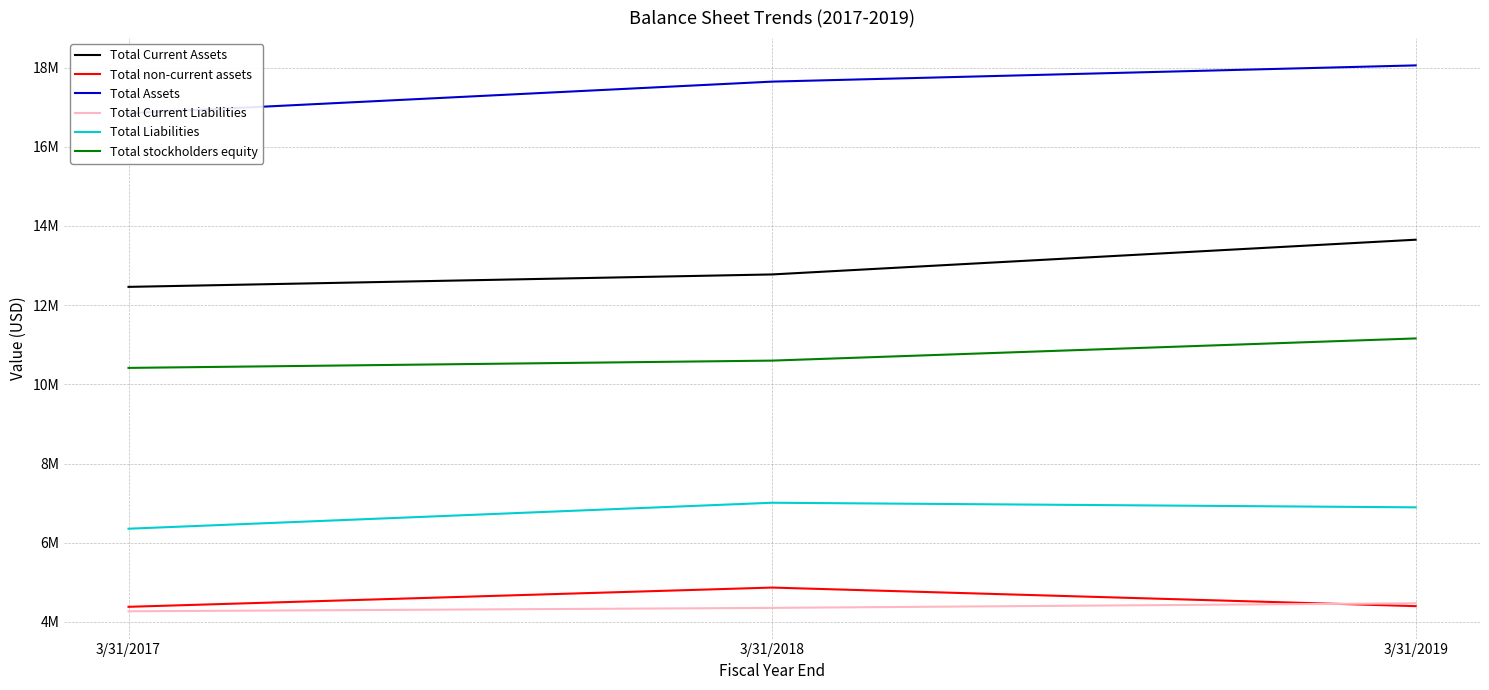

Count the number of data series in this chart.

6